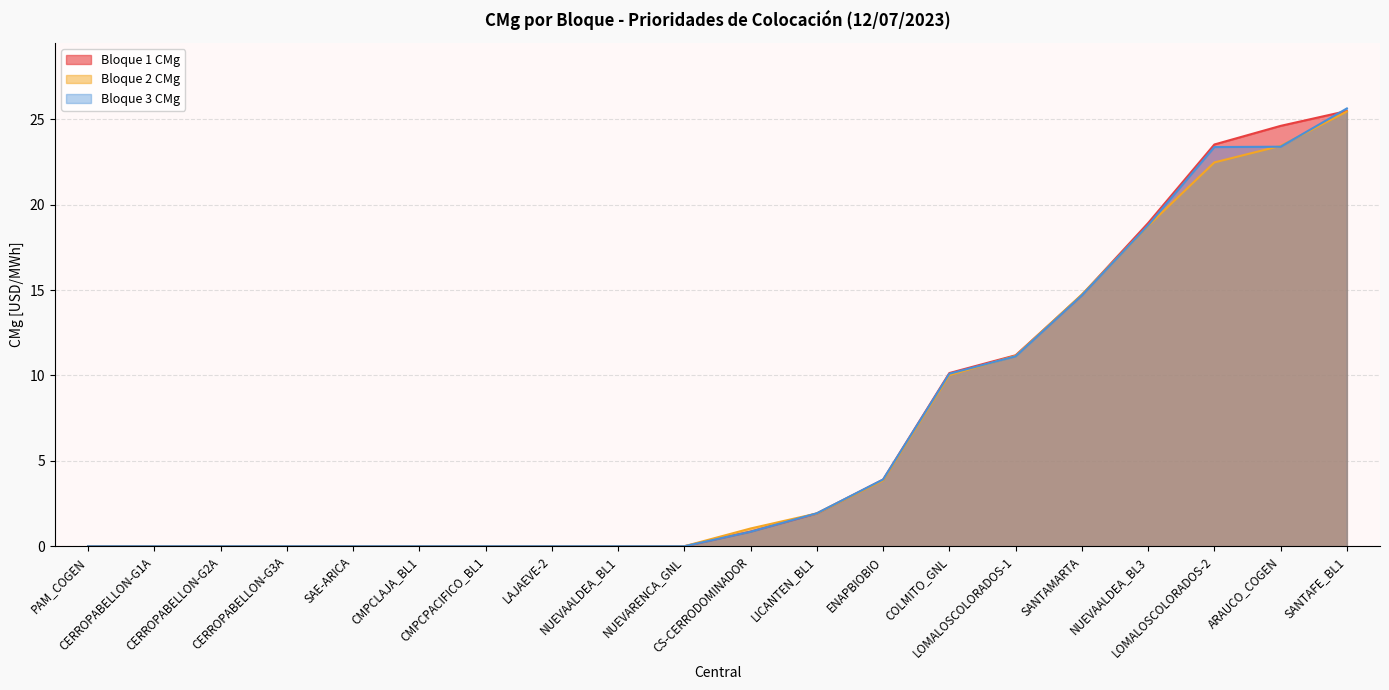

Rank the series by their maximum value, from lowest to highest.

Bloque 2 CMg, Bloque 1 CMg, Bloque 3 CMg